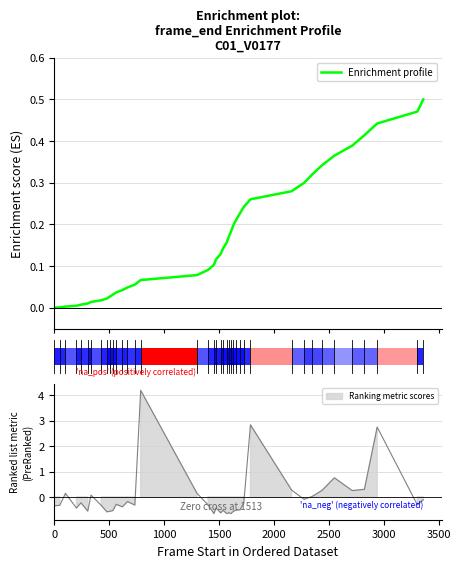

What is the value of the 27th bar from the left?

0.2